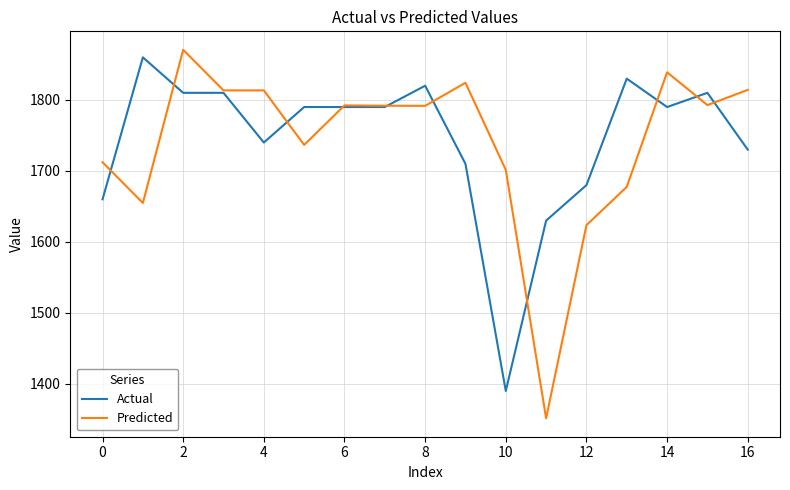

What is the average value of the Predicted series?

1741.3